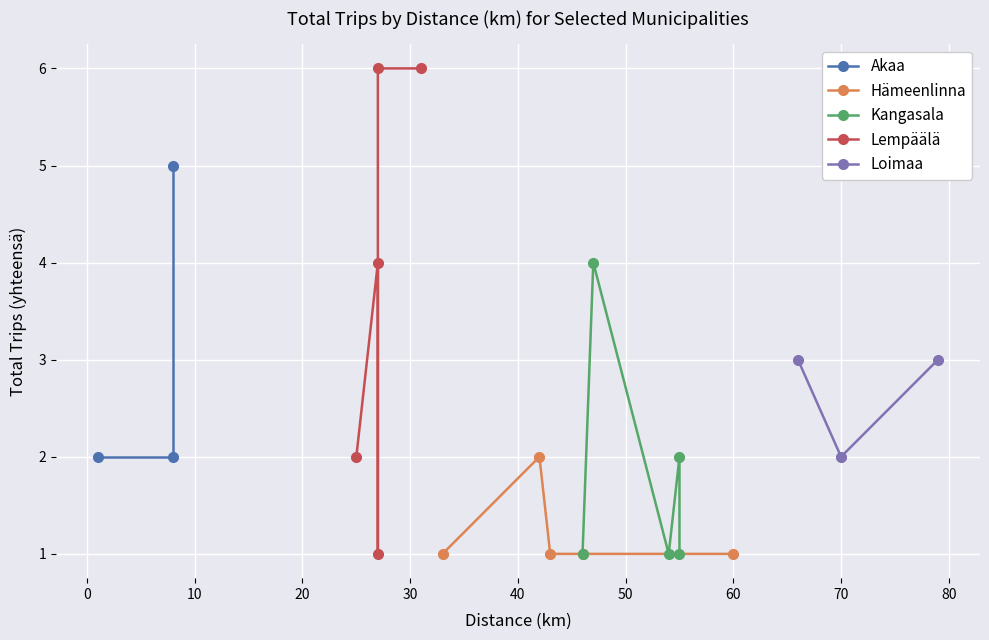

What is the value of the Loimaa point at the 1st from the left?

3